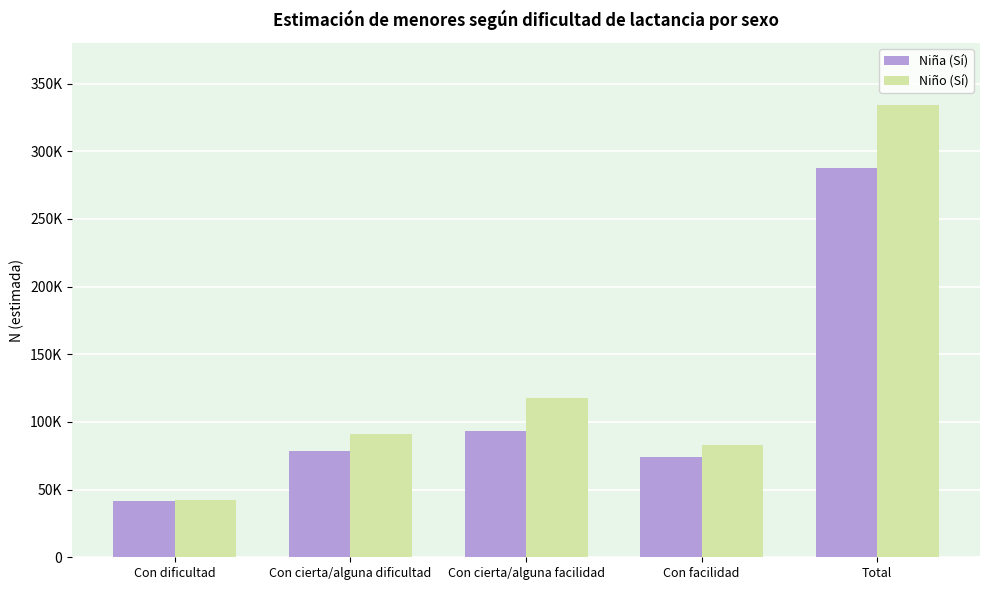

What is the value of the Niño (Sí) bar at the 5th from the left?

333859